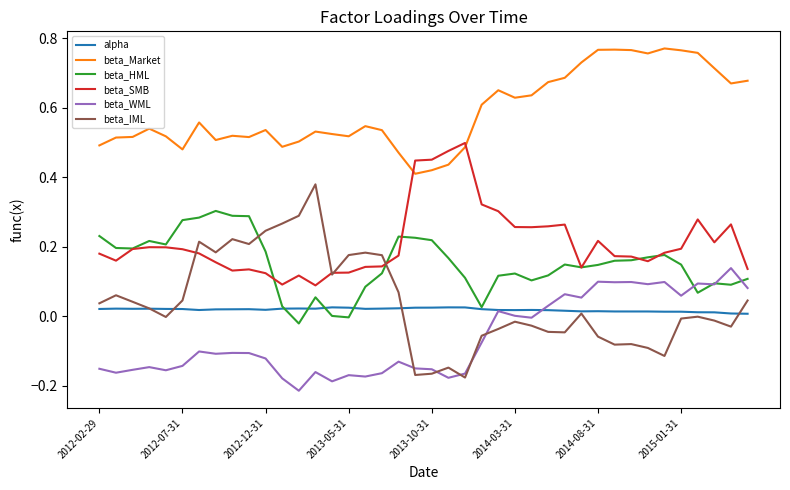

True or false: beta_WML and beta_SMB cross at least once.

False